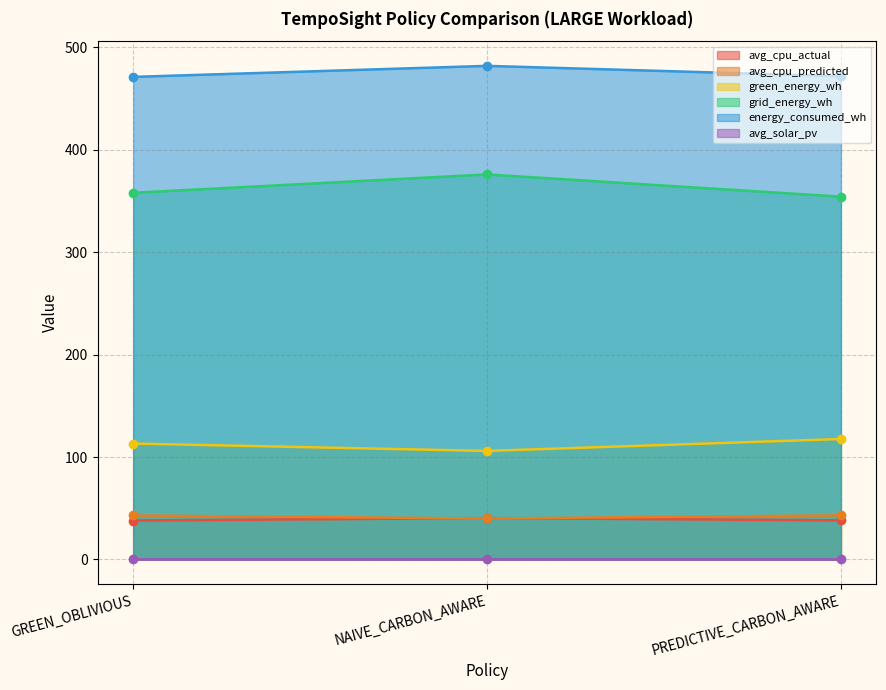

Does the chart have visible grid lines?

Yes